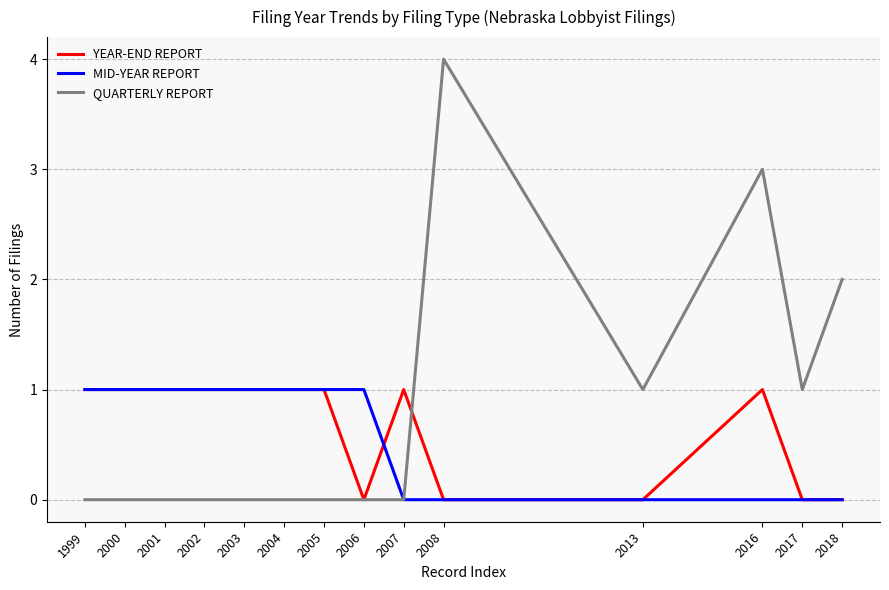

True or false: YEAR-END REPORT has a value of 2 at 2000.

False